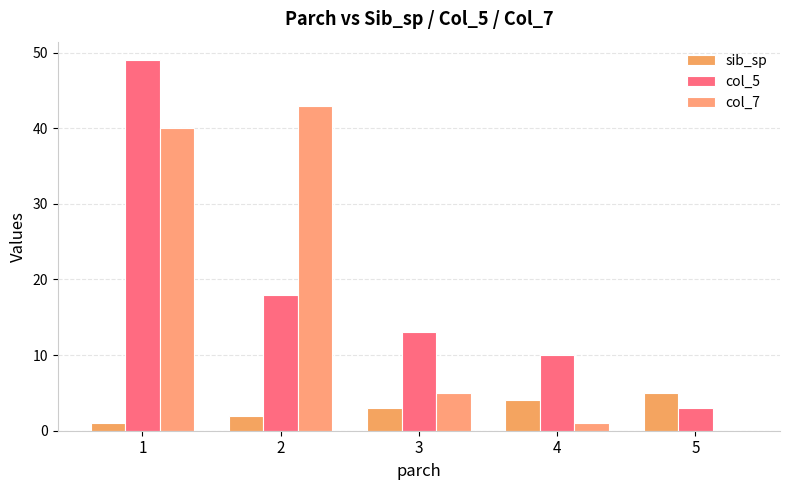

What is the difference between the maximum and minimum values in the col_5 series?

46